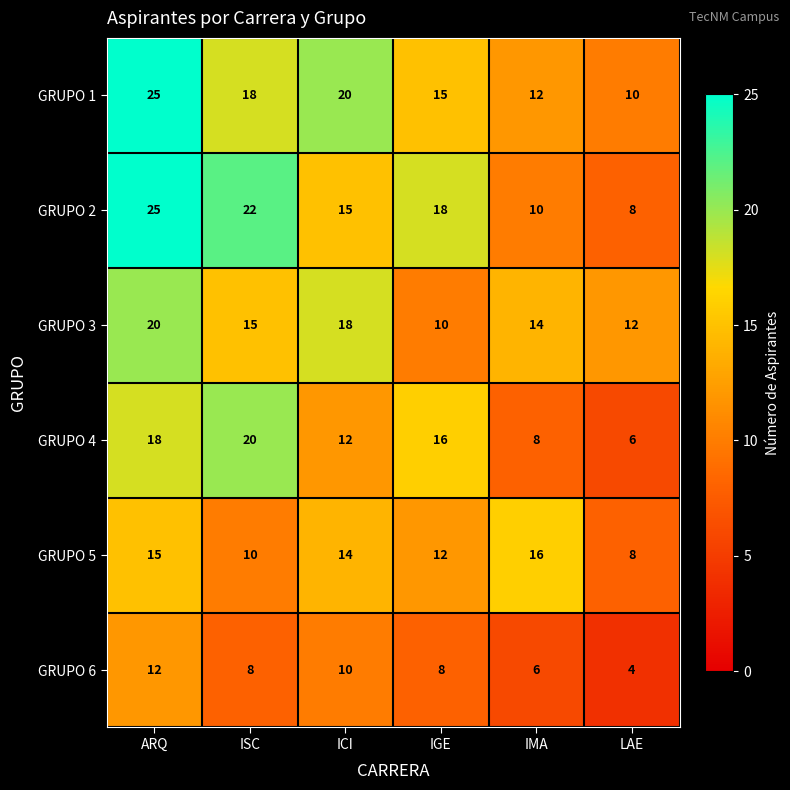

How many data points in GRUPO 6 are less than 8?

2